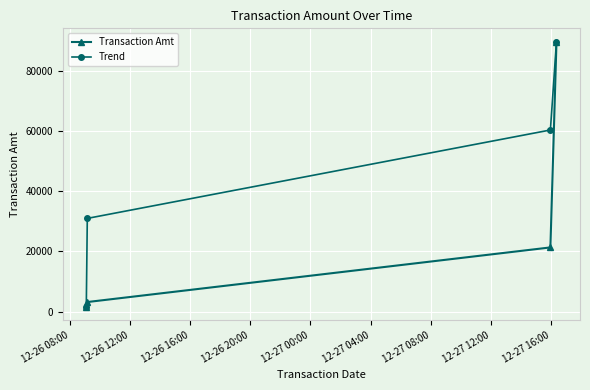

Rank the series by their average value, from highest to lowest.

Trend, Transaction Amt